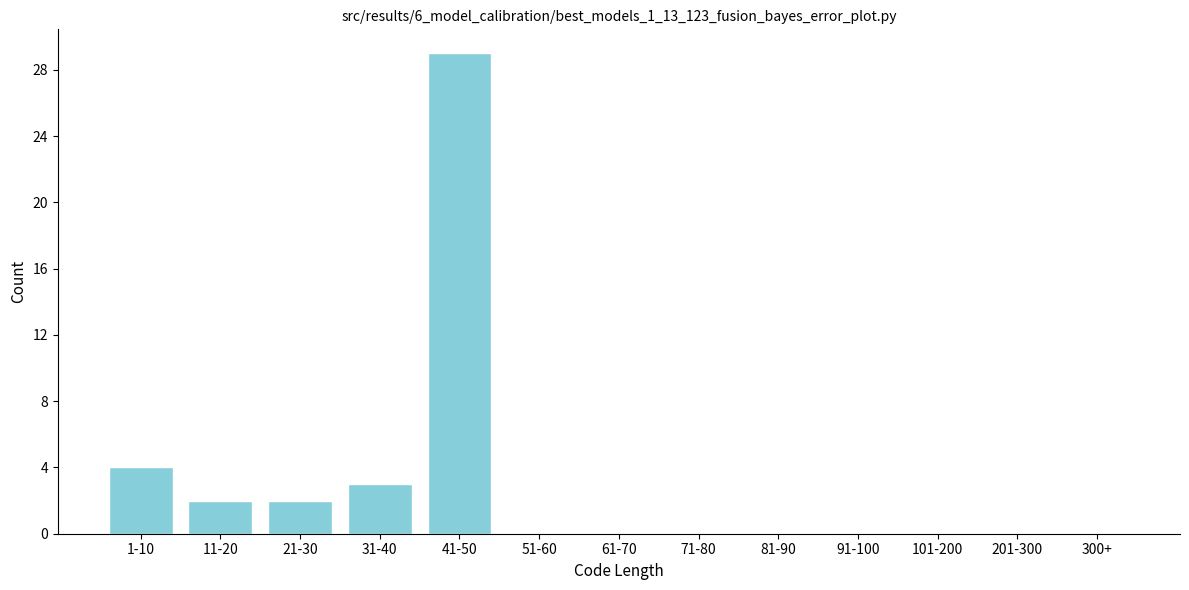

Reading right to left, transcribe all the data shown in this chart.

300+=0	201-300=0	101-200=0	91-100=0	81-90=0	71-80=0	61-70=0	51-60=0	41-50=29	31-40=3	21-30=2	11-20=2	1-10=4